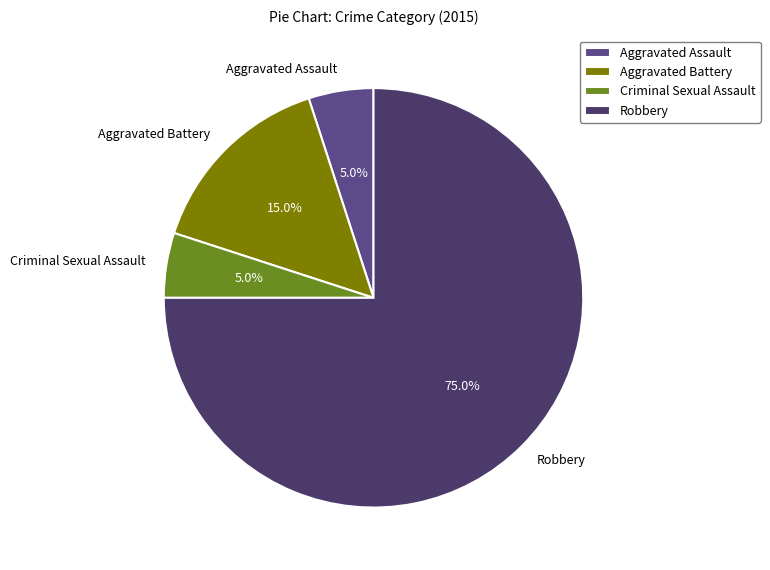

Between Robbery and Criminal Sexual Assault, which is larger?

Robbery